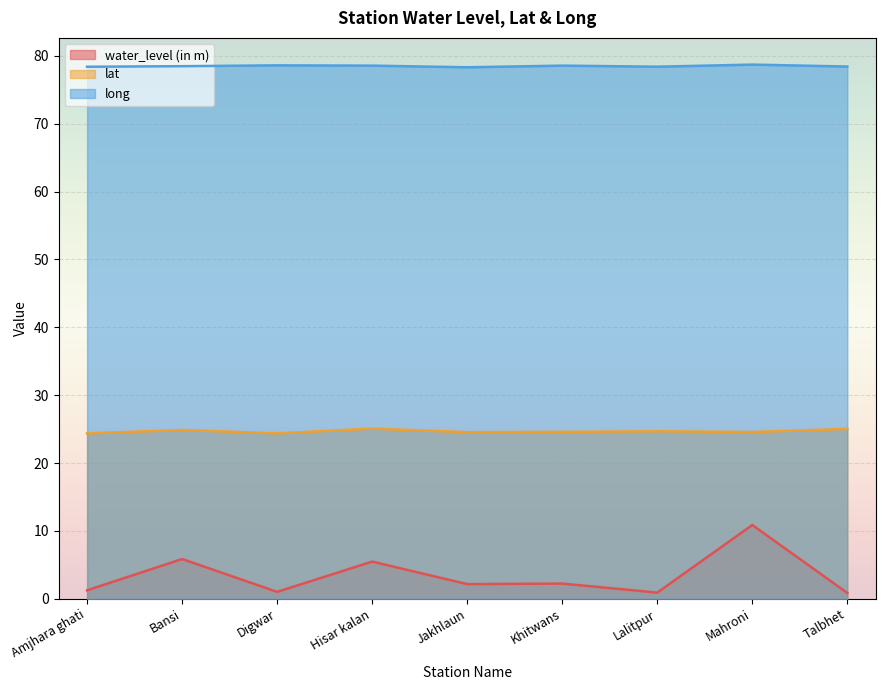

Which category has the lowest value in the water_level (in m) series?

Talbhet